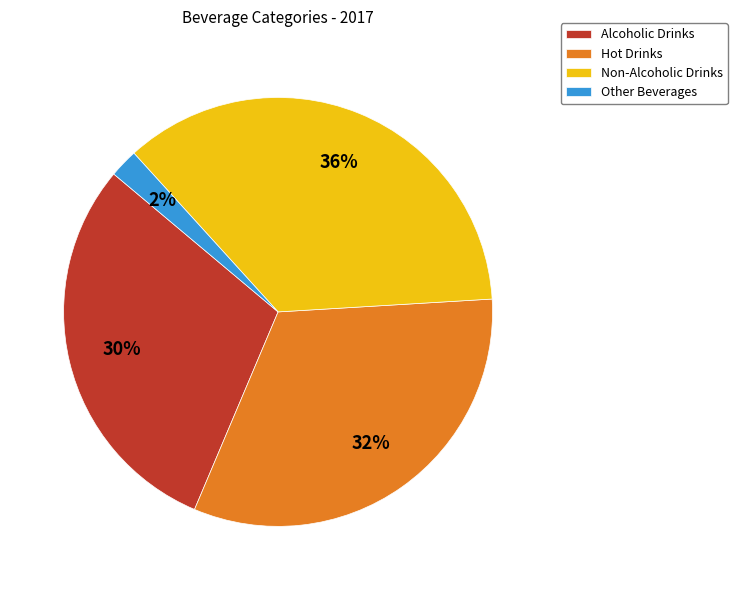

How many segments does this pie chart have?

4